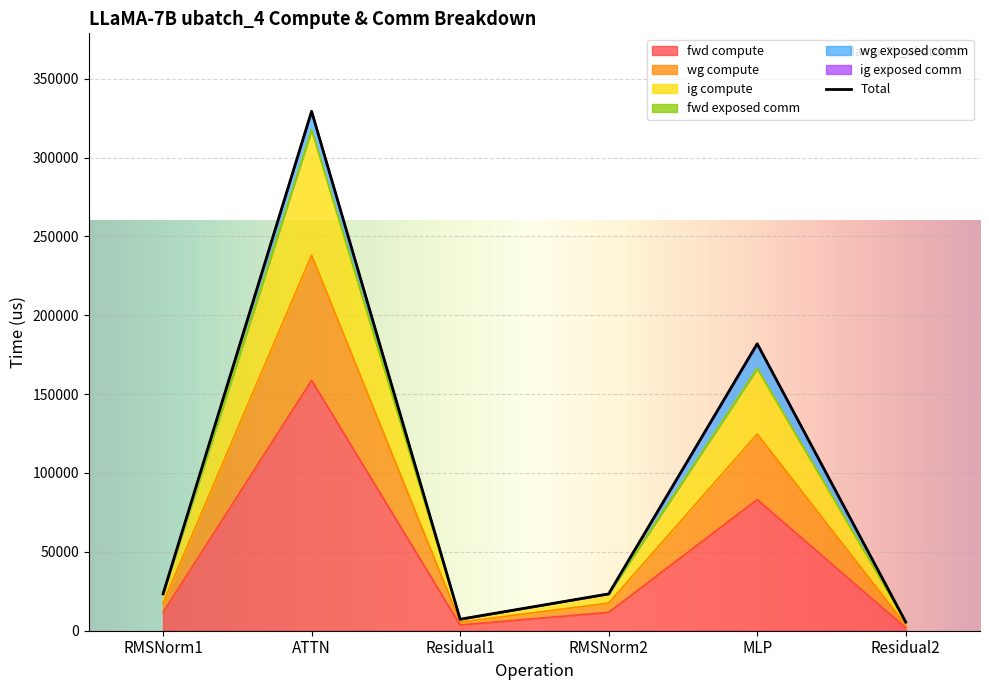

The fwd compute series shows 158785.2 at ATTN. True or false?

True